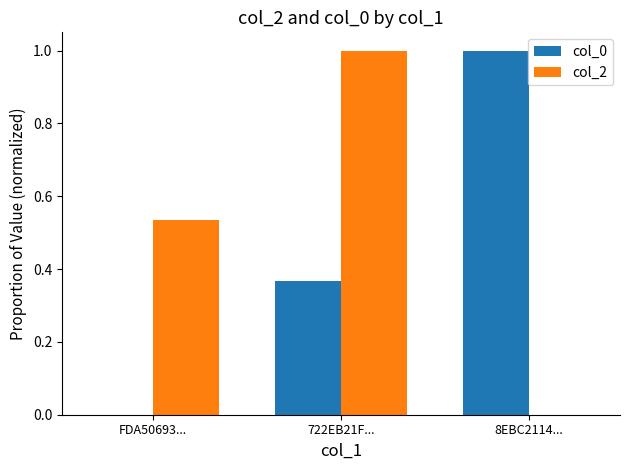

What is the sum of all col_2 values?

1.5